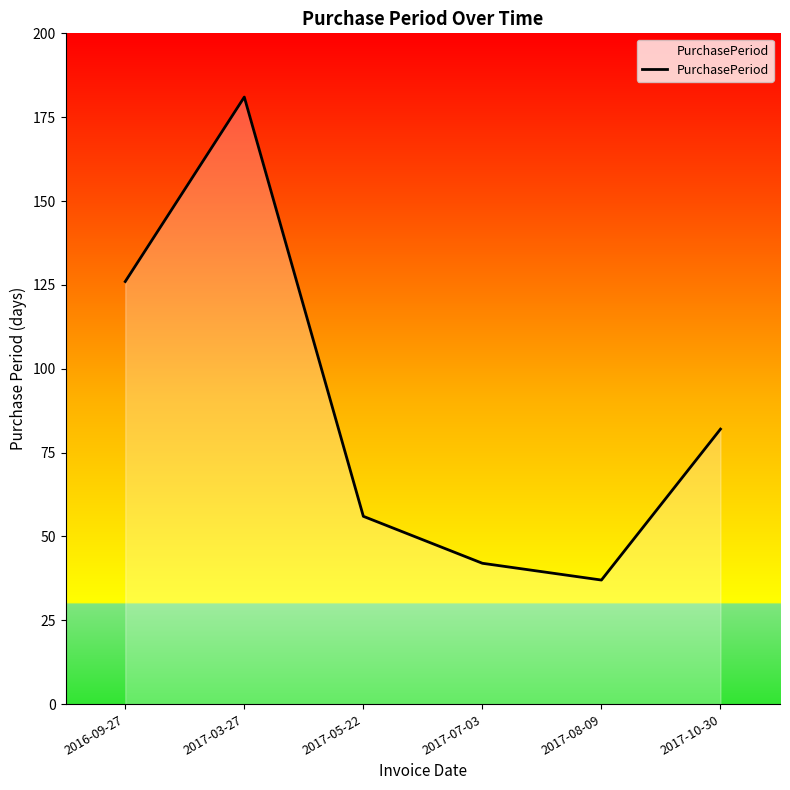

What is the difference between the values at 2017-03-27 and 2017-07-03?

139